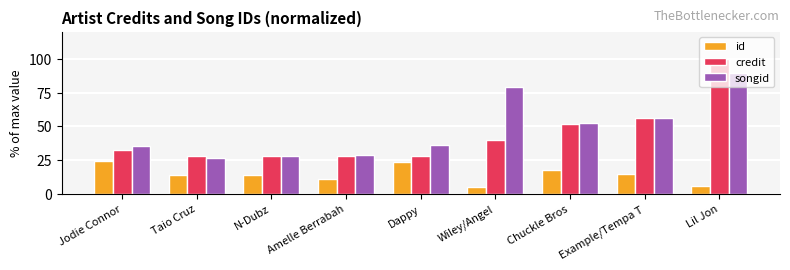

What is the spread (max minus min) of values at Taio Cruz?

14.3